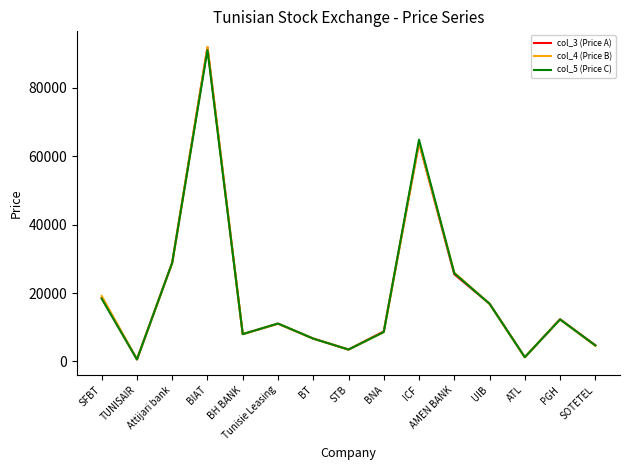

How many categories are shown in the chart?

15